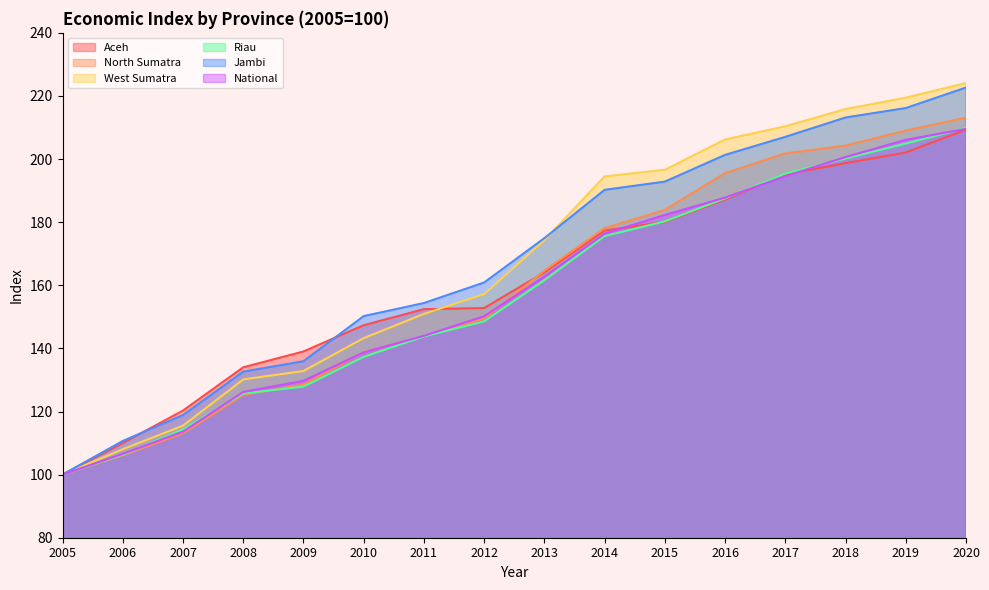

After their last crossing, which series has the higher values: National or Aceh?

National